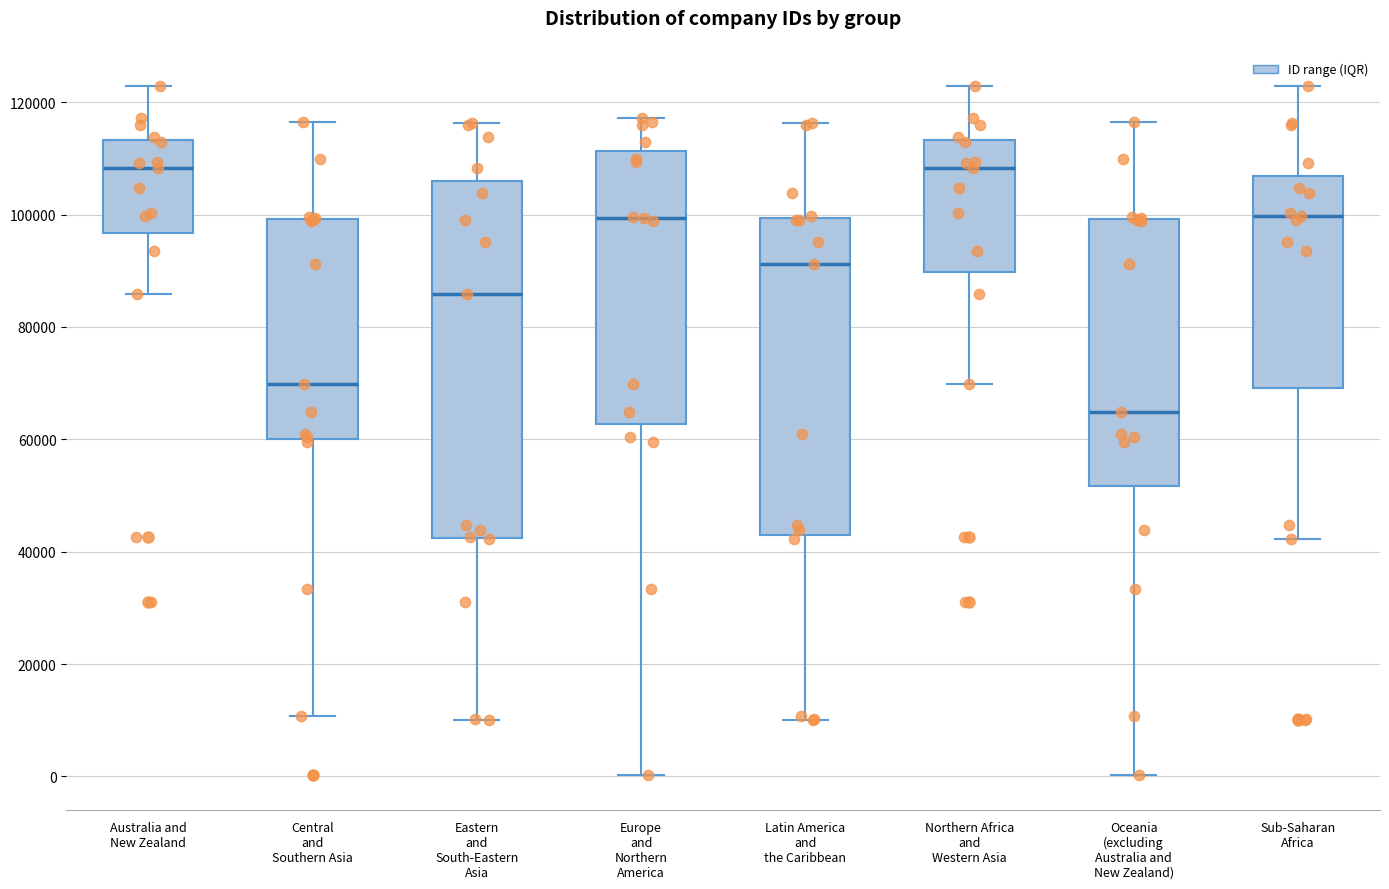

Where does the upper whisker of the box for Latin America and the Caribbean end on the y-axis? The values are not printed on the chart, so give them approximately, as read against the axis.

116000